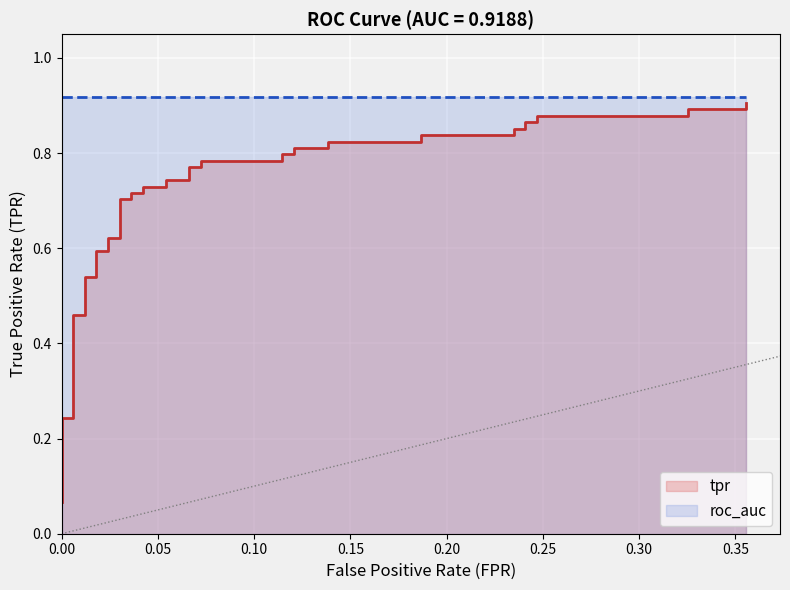

Is it true that the value at 0.40 is 0.2?

False